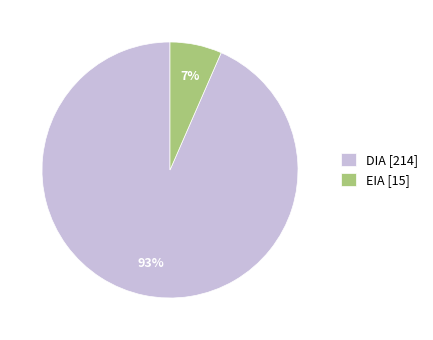

Is EIA the majority of the pie?

No